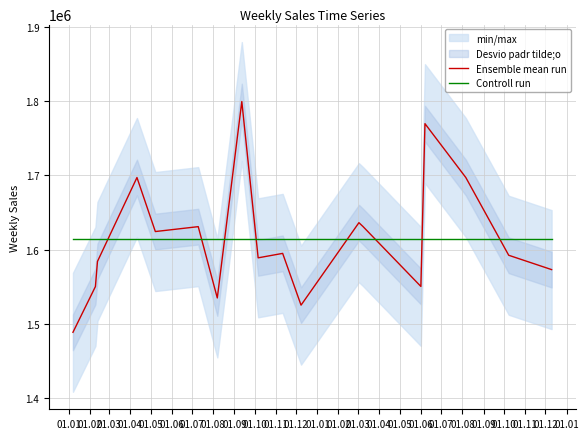

Which series has the largest range (max minus min)?

Ensemble mean run